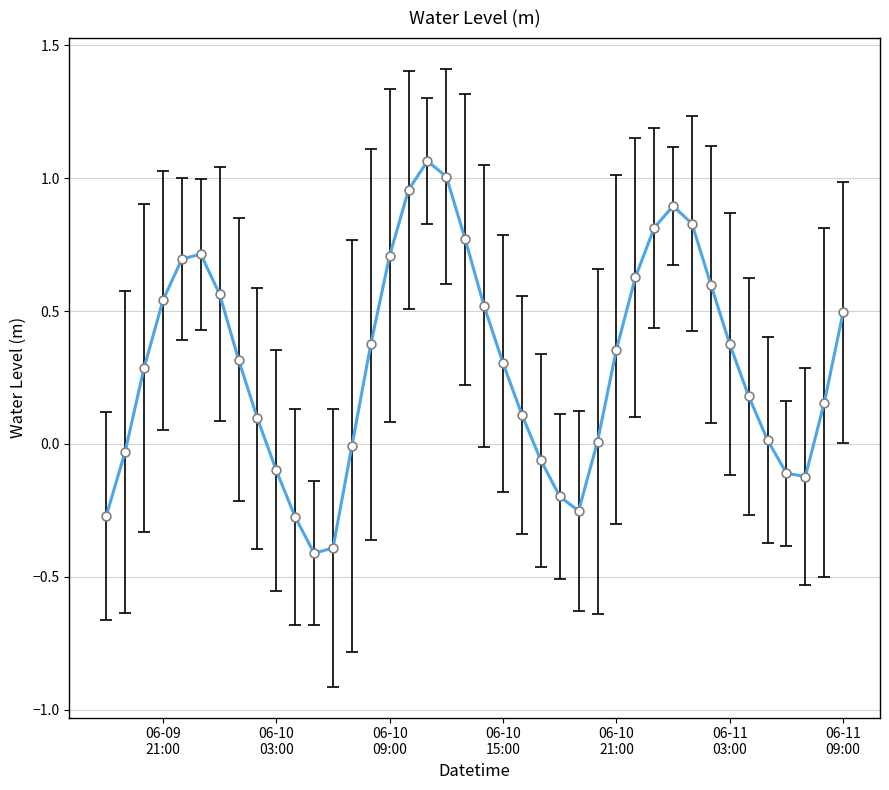

What is the smallest value displayed?

-0.4